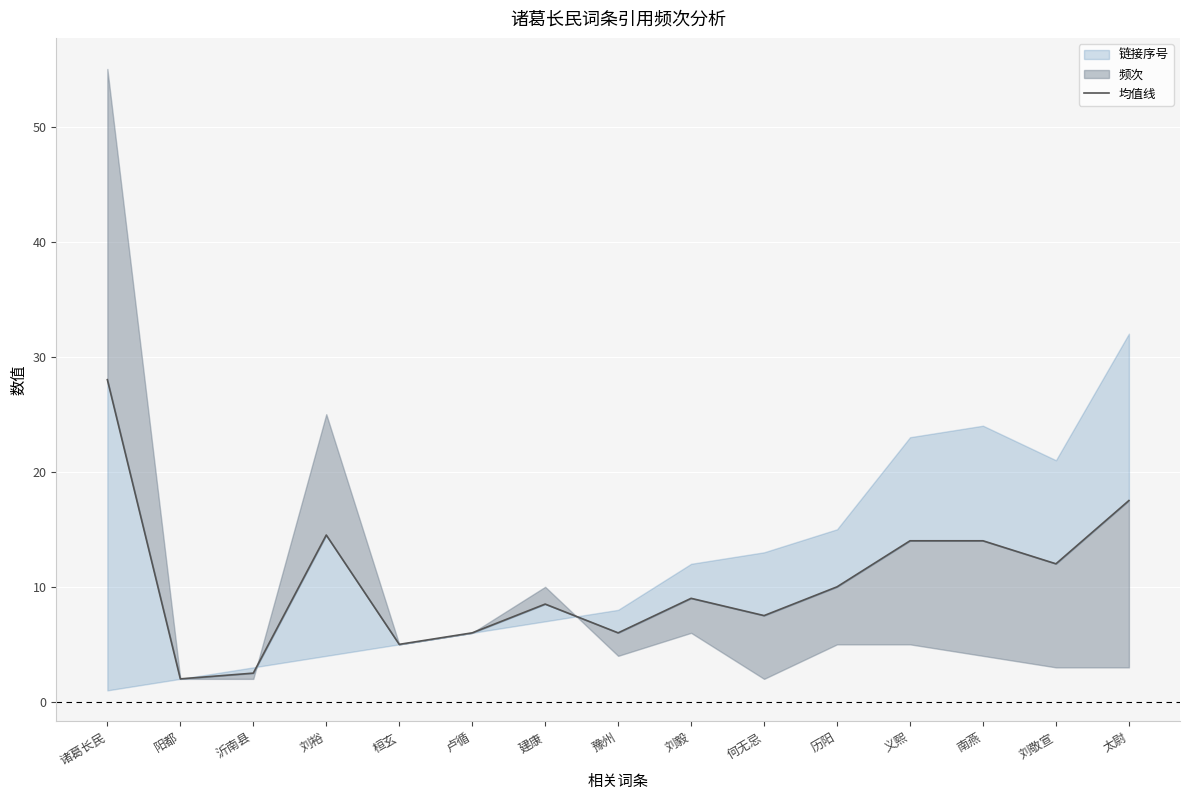

What is the value of the 10th point from the left?

7.5